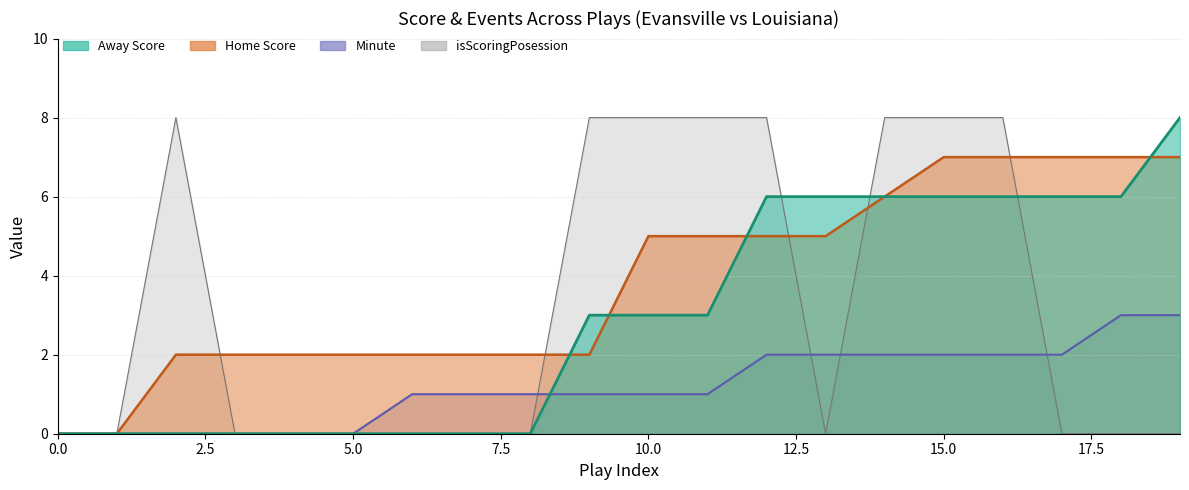

What is the sum of the isScoringPosession values at 10 and 11?

16